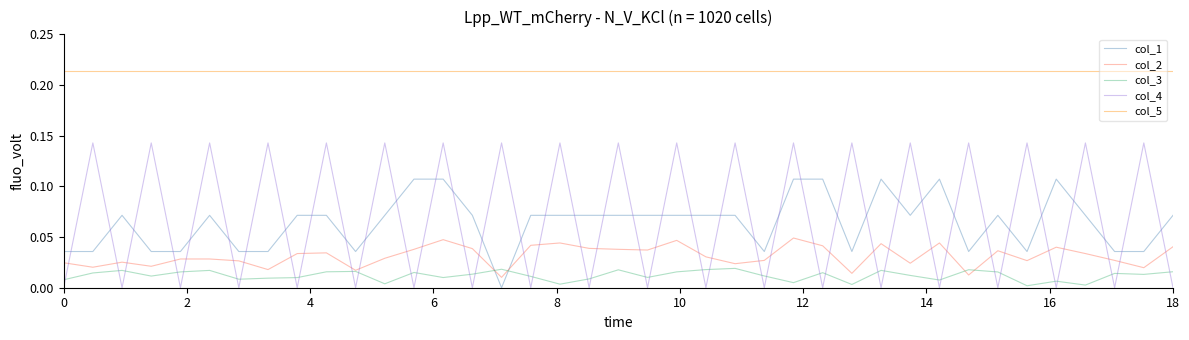

After their last crossing, which series has the higher values: col_2 or col_4?

col_2